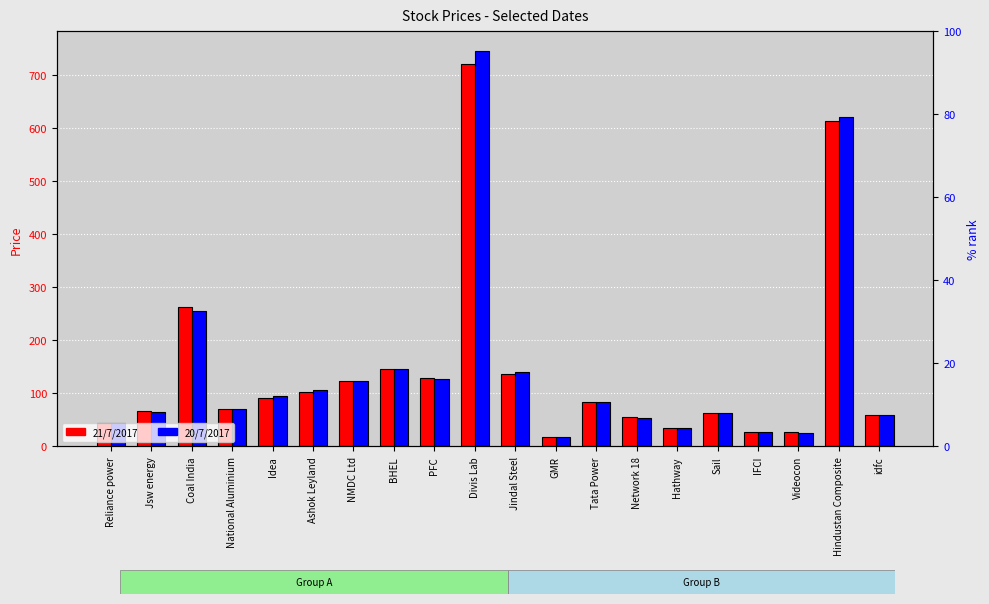

What is the average value of the 20/7/2017 series?

145.1